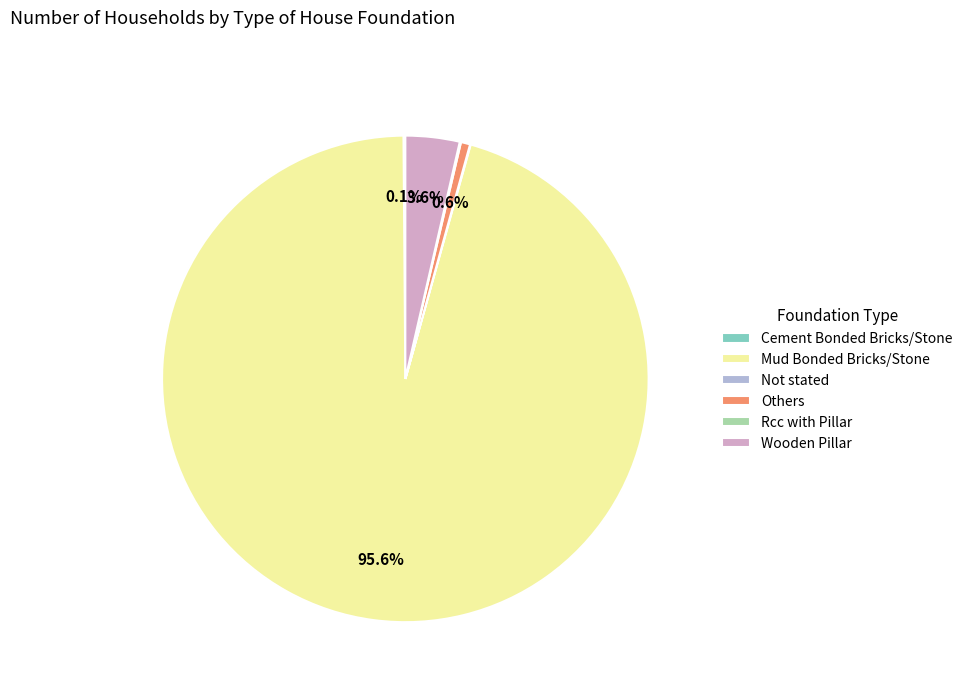

True or false: Wooden Pillar accounts for 4% of the total.

True